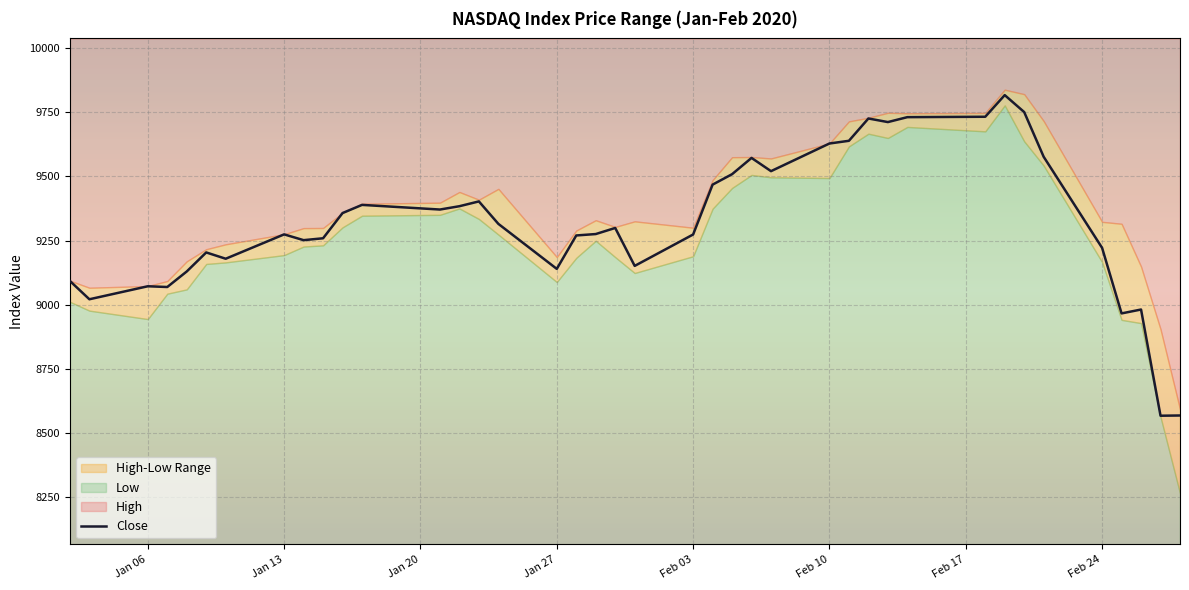

Is it true that the value at Jan 27 is 9139.3?

True